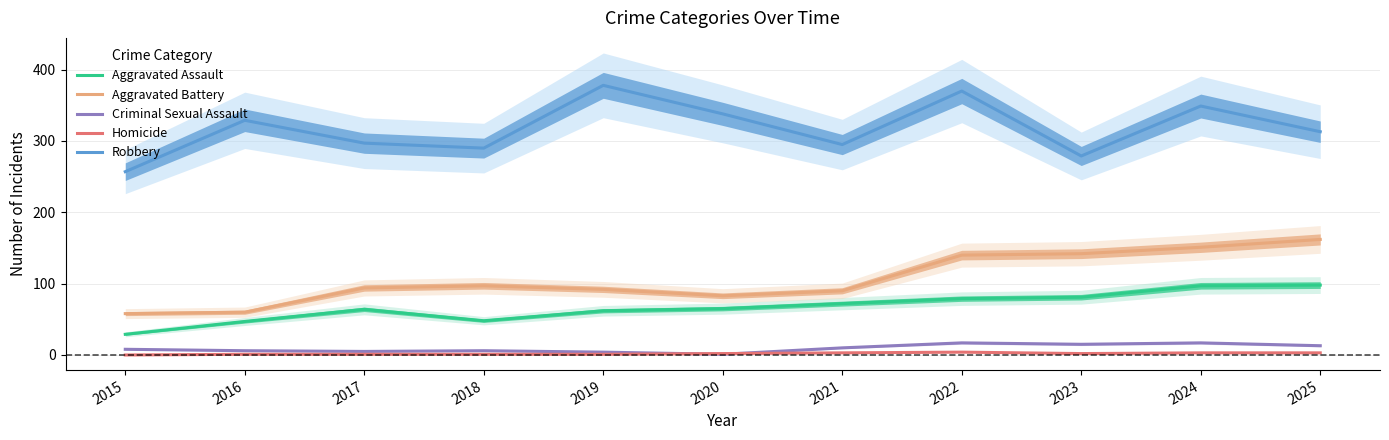

How many categories are shown in the chart?

11